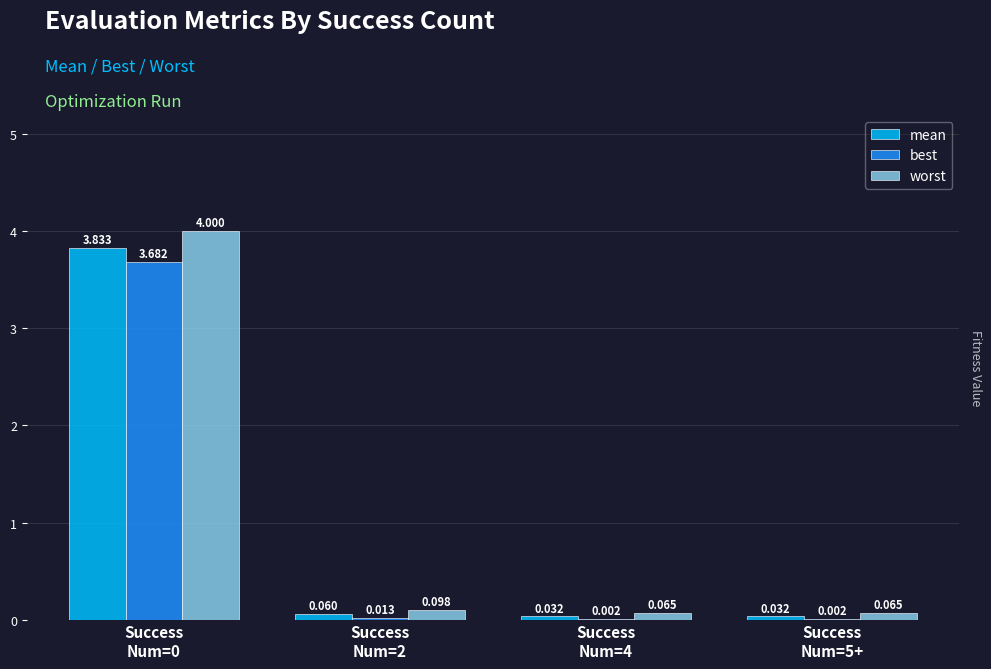

Which series has the largest total across all categories?

worst